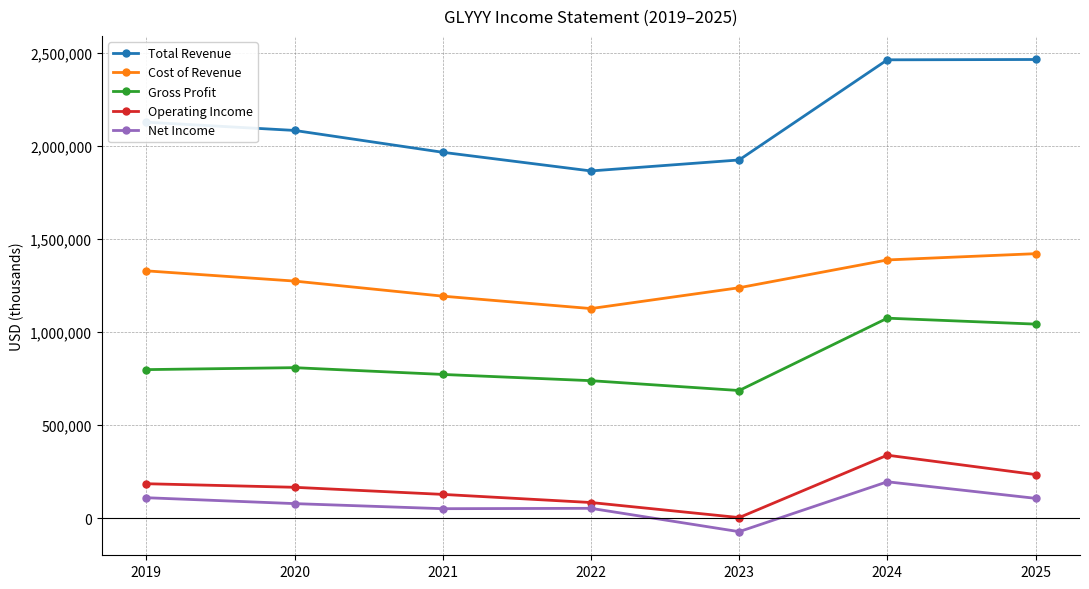

Count the number of data series in this chart.

5